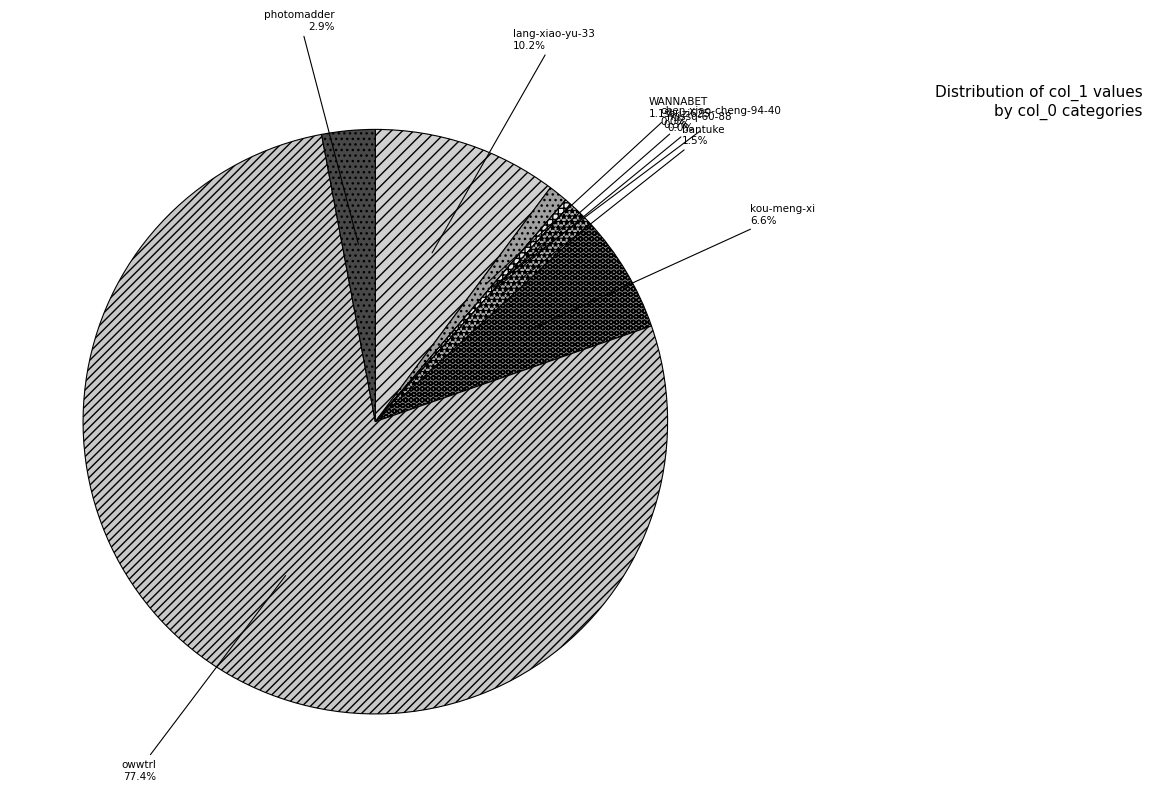

Which slice represents more than half of the pie?

owwtrl